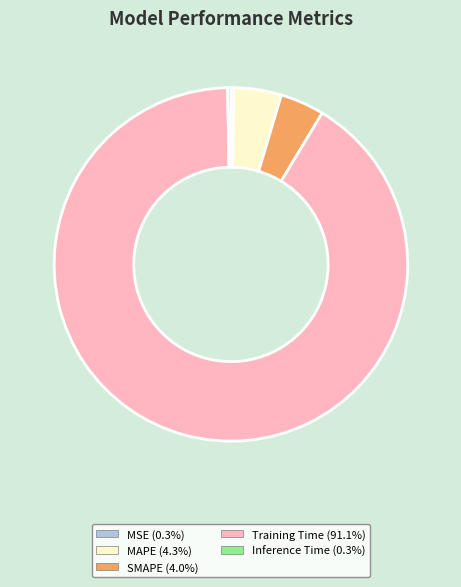

Do Training Time (91.1%) and Inference Time (0.3%) together represent more than half of the pie?

Yes